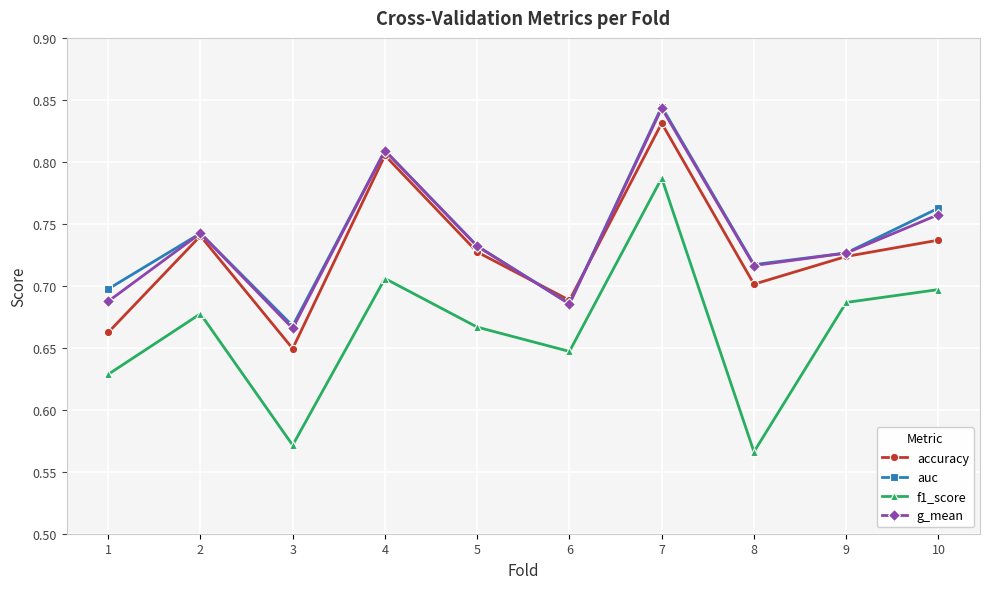

At which category does g_mean reach its first local peak?

2